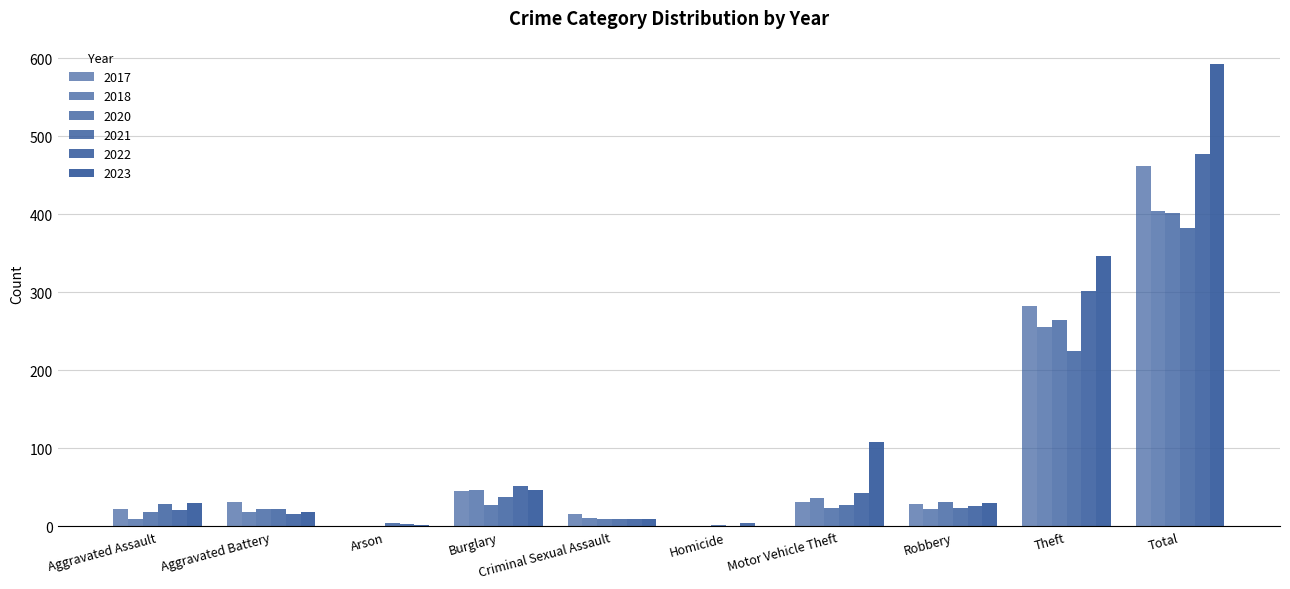

Rank the categories by 2018 value from lowest to highest.

Homicide, Arson, Aggravated Assault, Criminal Sexual Assault, Aggravated Battery, Robbery, Motor Vehicle Theft, Burglary, Theft, Total